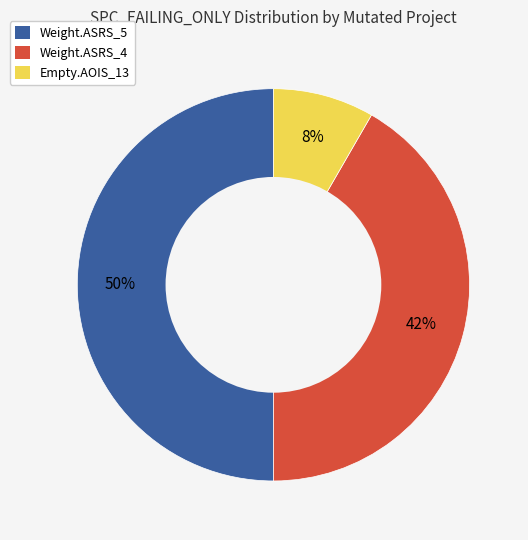

Count the number of slices in the pie.

3